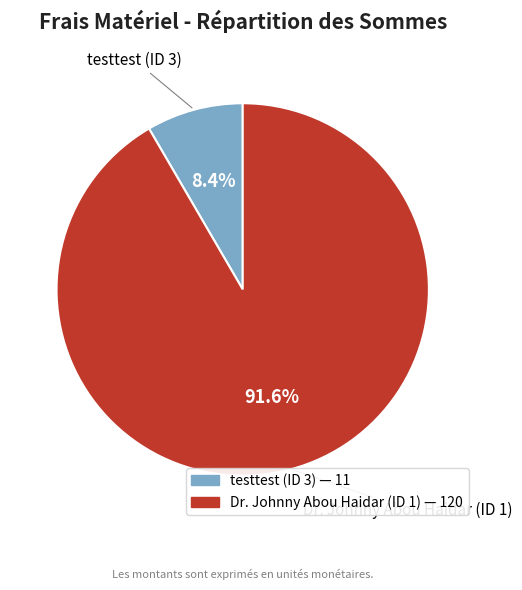

Does any single category account for the majority?

Yes